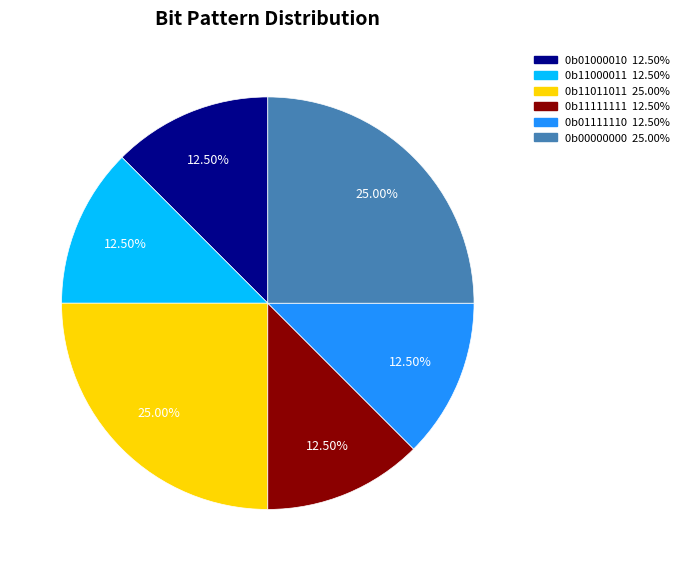

To the nearest percent, what is the average slice percentage?

17%